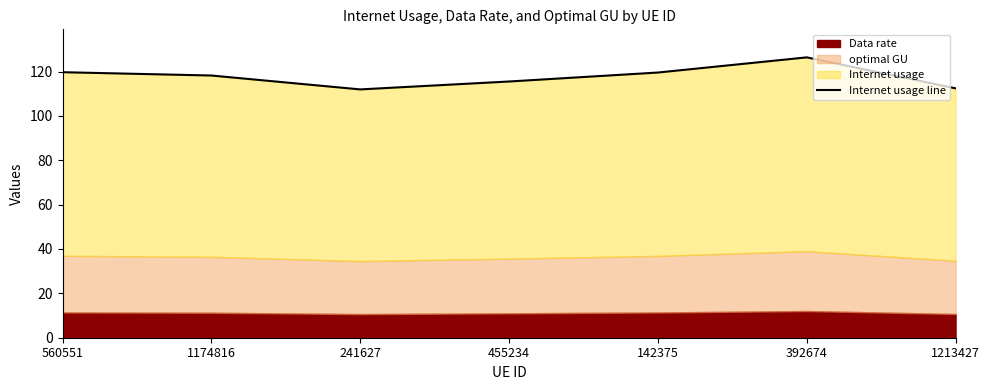

True or false: the data shows 191.2 at 455234.

False